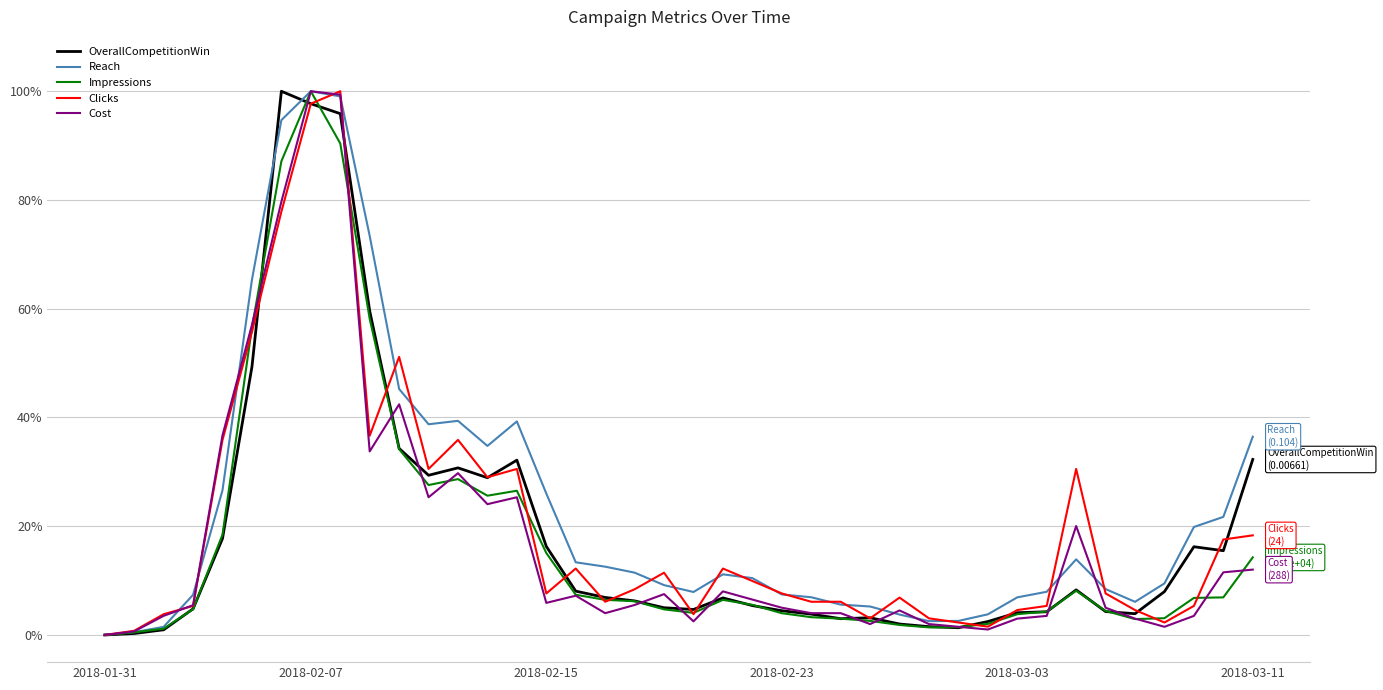

What are all the series names shown in the legend?

OverallCompetitionWin, Reach, Impressions, Clicks, Cost